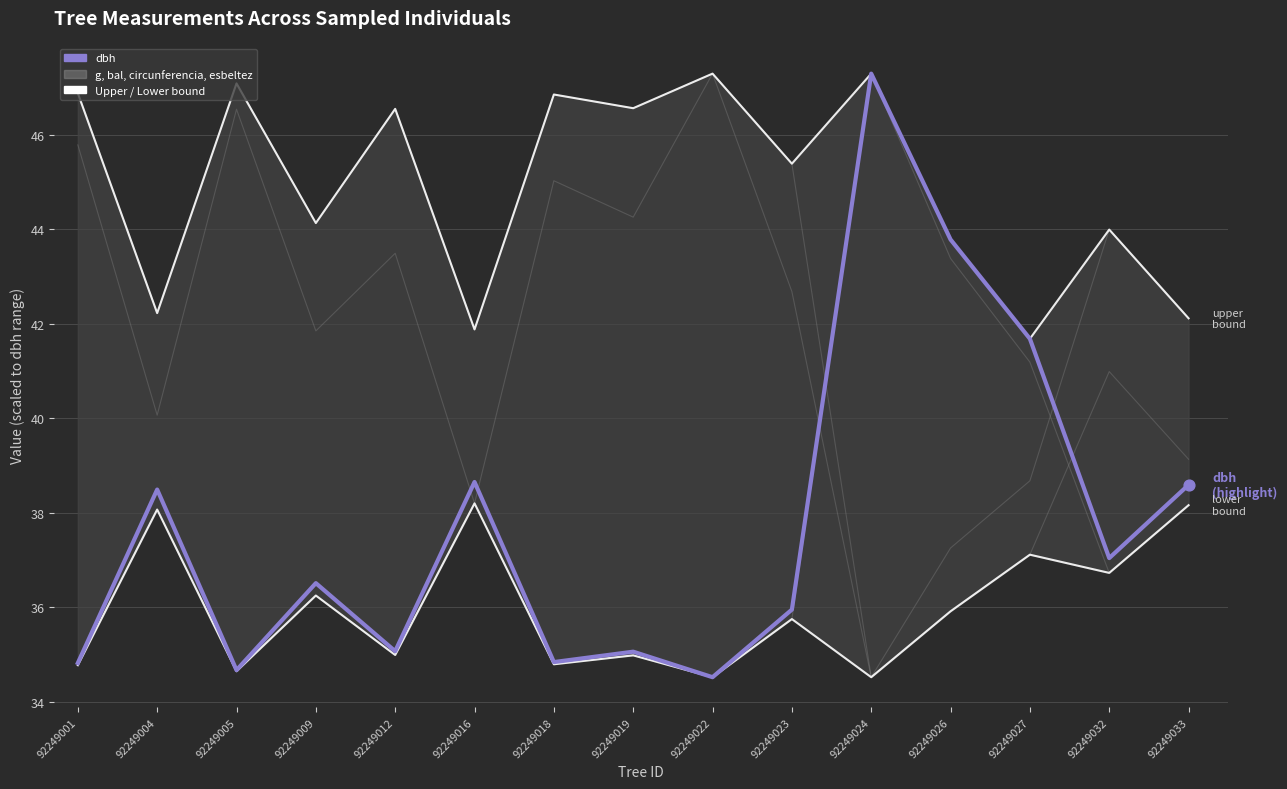

Which series reaches the maximum Y coordinate?

dbh